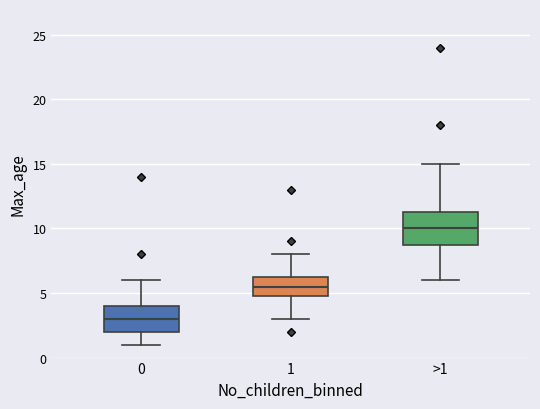

Reading left to right, read every box against the y-axis: the position of its median line, the range the box covers, and the ends of its whiskers. The values are not printed on the chart, so give them approximately, as read against the axis.

0: median 3.0, box 2.0 to 4.0, whiskers 1.0 to 6.0
1: median 5.5, box 5.0 to 6.5, whiskers 3.0 to 8.0
>1: median 10.0, box 9.0 to 11.5, whiskers 6.0 to 15.0